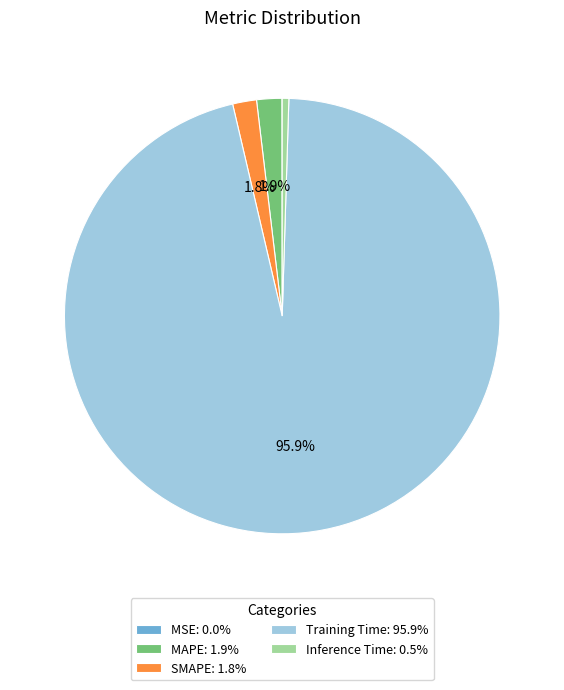

Is the sum of SMAPE: 1.8% and MAPE: 1.9% greater than half?

No